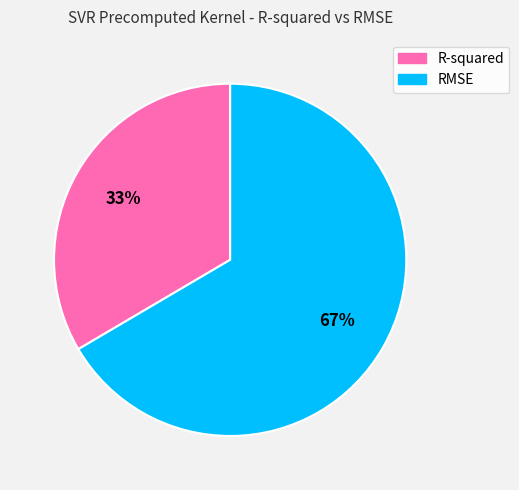

To the nearest percent, what is the combined percentage of RMSE and R-squared?

100%